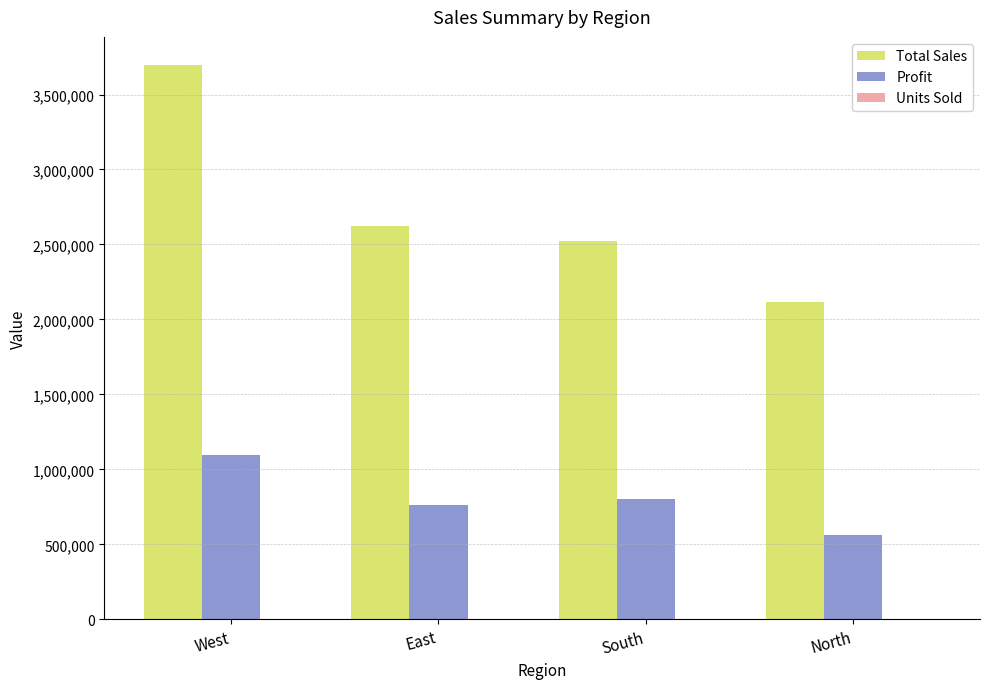

Is the value of Total Sales at West greater than the value of Profit at North?

Yes